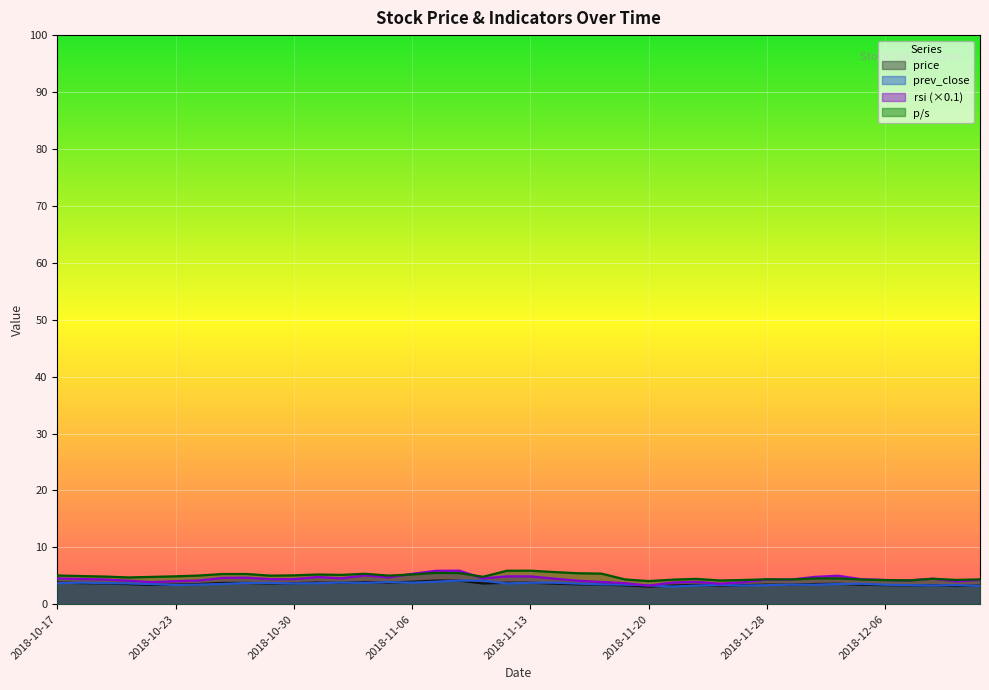

Reading left to right, what are all the values shown in this chart?

price: 3.8	3.7	3.7	3.5	3.4	3.5	3.6	3.8	3.8	3.7	3.7	3.8	3.8	3.9	3.8	4.0	4.2	4.1	3.6	3.8	3.8	3.6	3.5	3.5	3.3	3.1	3.3	3.4	3.3	3.4	3.5	3.4	3.6	3.6	3.4	3.4	3.3	3.4	3.2	3.3
prev_close: 3.7	3.8	3.7	3.7	3.5	3.4	3.5	3.6	3.8	3.8	3.7	3.7	3.8	3.8	3.9	3.8	4.0	4.2	4.1	3.6	3.8	3.8	3.6	3.5	3.5	3.3	3.1	3.3	3.4	3.3	3.4	3.5	3.4	3.6	3.6	3.4	3.4	3.3	3.4	3.2
rsi: 4.5	4.4	4.4	4.1	3.9	4.0	4.2	4.6	4.7	4.4	4.4	4.8	4.6	5.1	4.7	5.3	5.9	5.9	4.5	4.9	4.9	4.5	4.1	3.9	3.7	3.3	3.8	4.0	3.6	3.9	4.3	4.3	4.8	5.0	4.4	4.3	4.2	4.5	4.0	4.3
p_s: 5.1	5.0	4.9	4.7	4.8	4.9	5.0	5.3	5.3	5.0	5.1	5.2	5.2	5.4	5.0	5.2	5.5	5.5	4.8	5.9	5.9	5.7	5.5	5.4	4.4	4.1	4.3	4.5	4.2	4.3	4.4	4.4	4.5	4.5	4.3	4.2	4.2	4.5	4.3	4.4